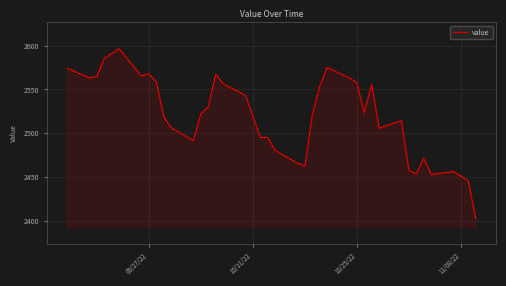

What is the smallest value displayed?

2403.2